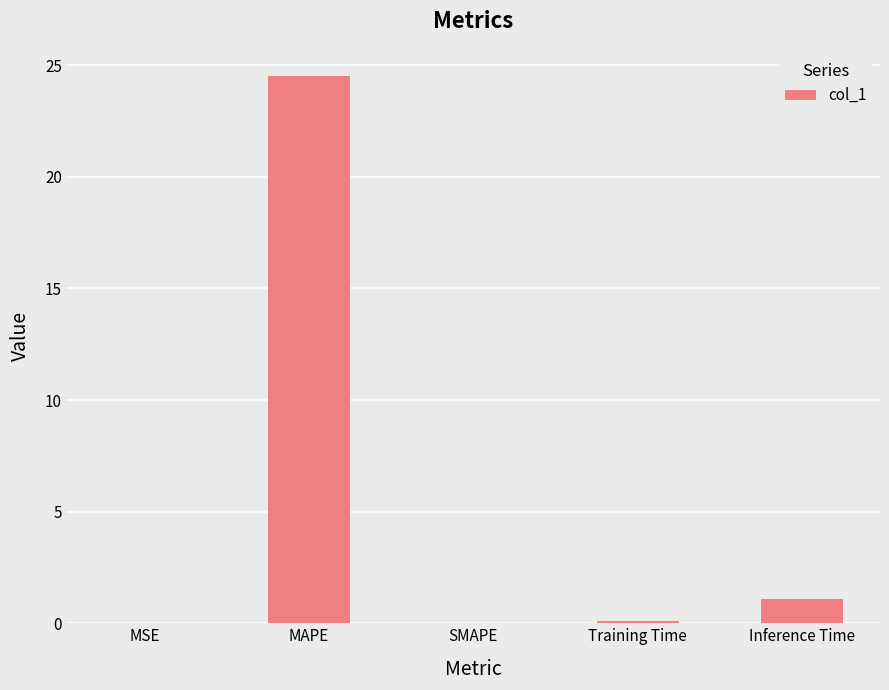

The value at SMAPE is 0.0. True or false?

True